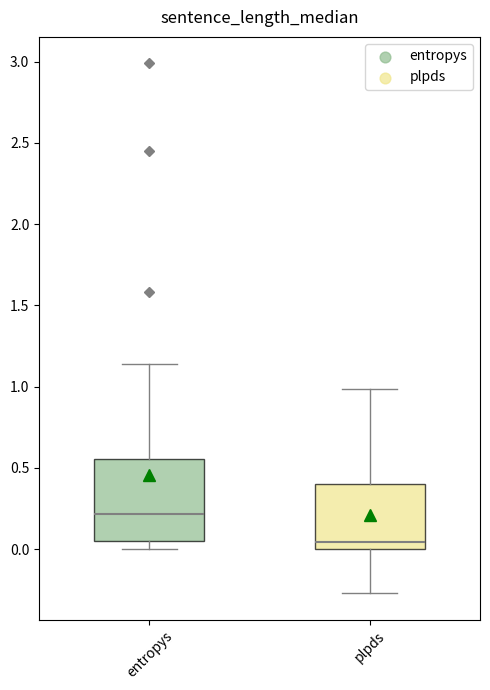

Where does the upper whisker of the box for entropys end on the y-axis? The values are not printed on the chart, so give them approximately, as read against the axis.

1.15